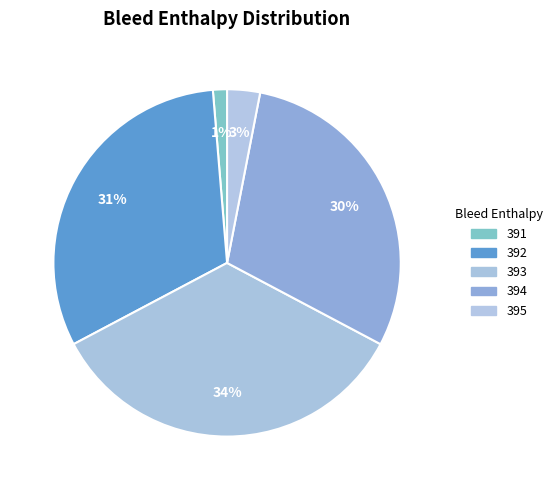

How many segments does this pie chart have?

5